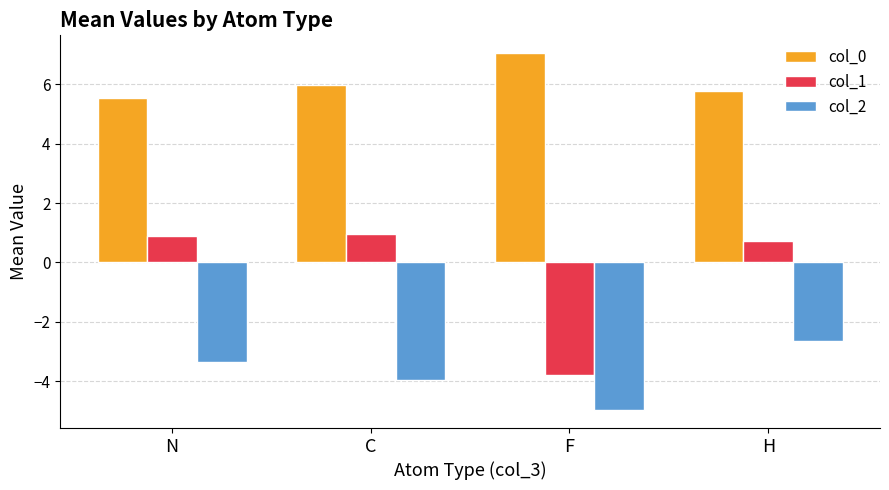

Does the chart contain any negative values?

Yes